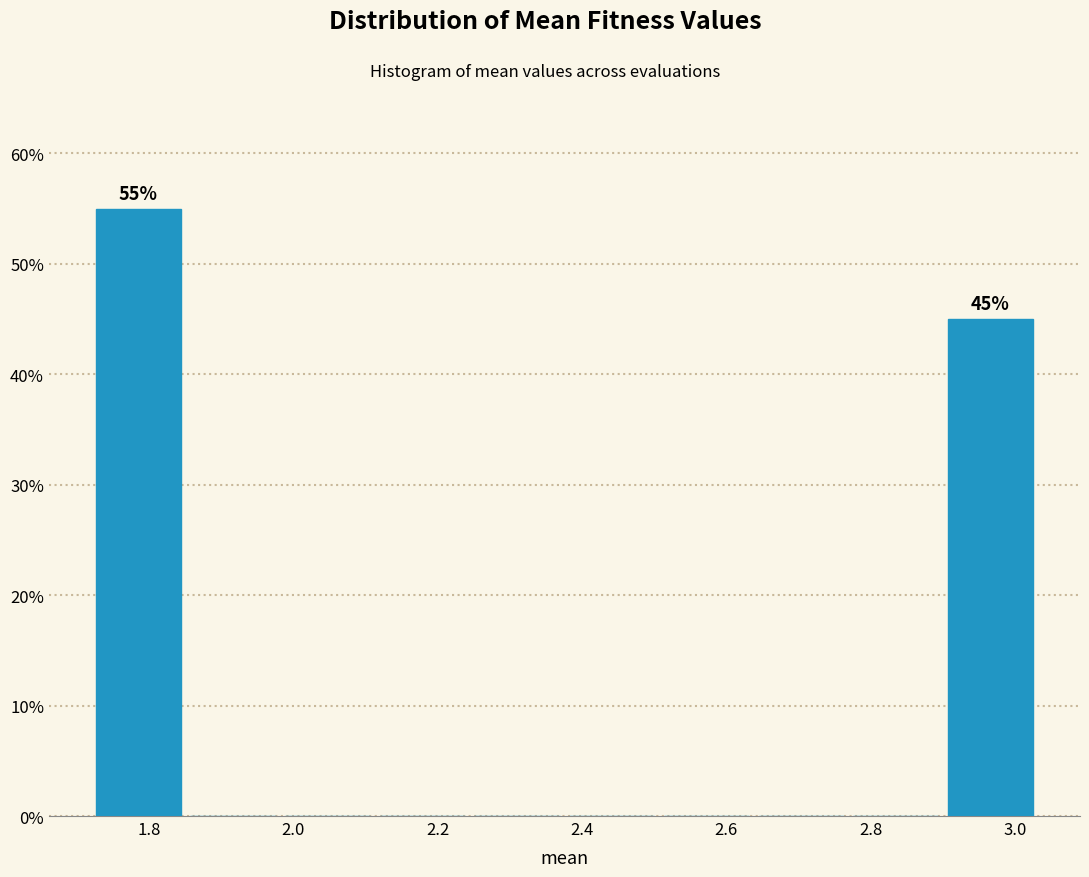

Over which range of the x-axis is the bar tallest?

1.72 to 1.86